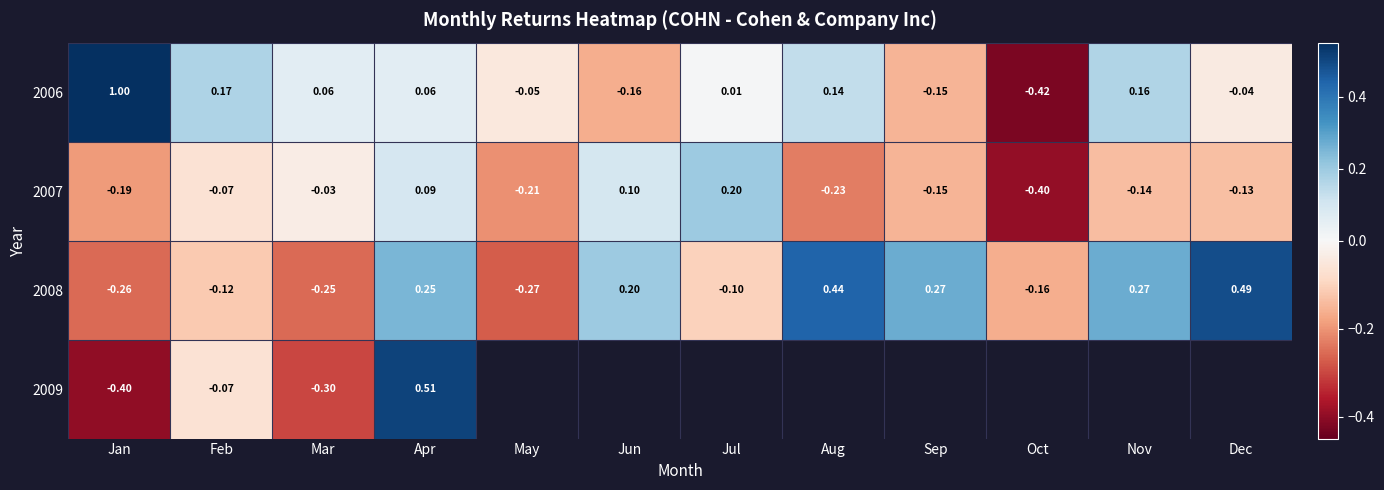

How many values in 2006 are above zero?

7